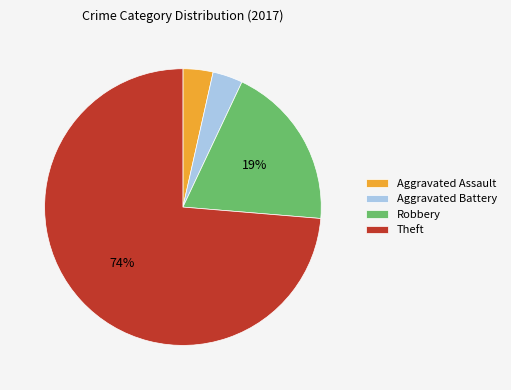

Which has a higher value, Aggravated Battery or Robbery?

Robbery